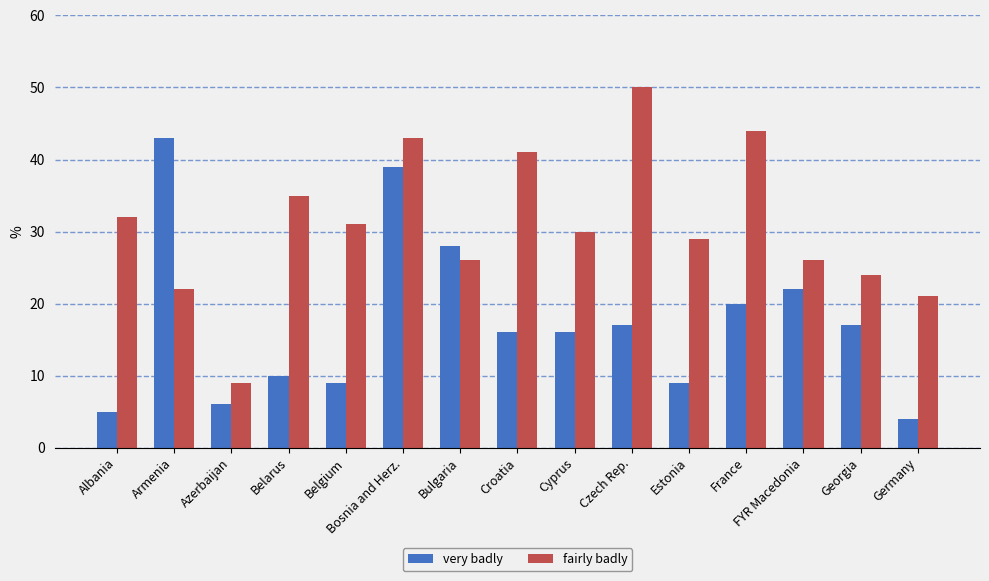

The value of very badly at Georgia is 17. True or false?

True